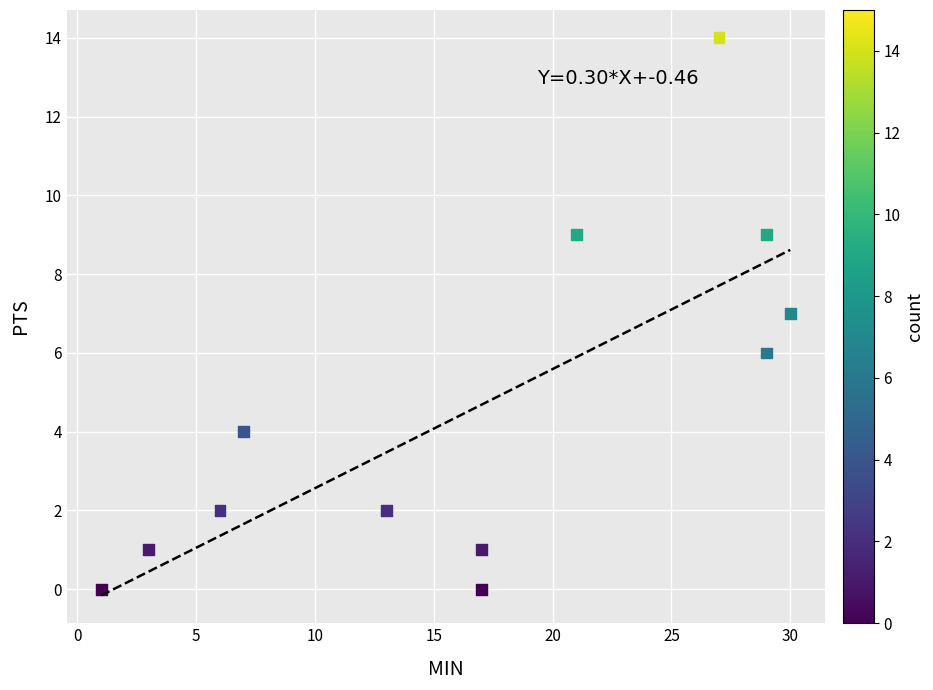

What is the average X value?

17